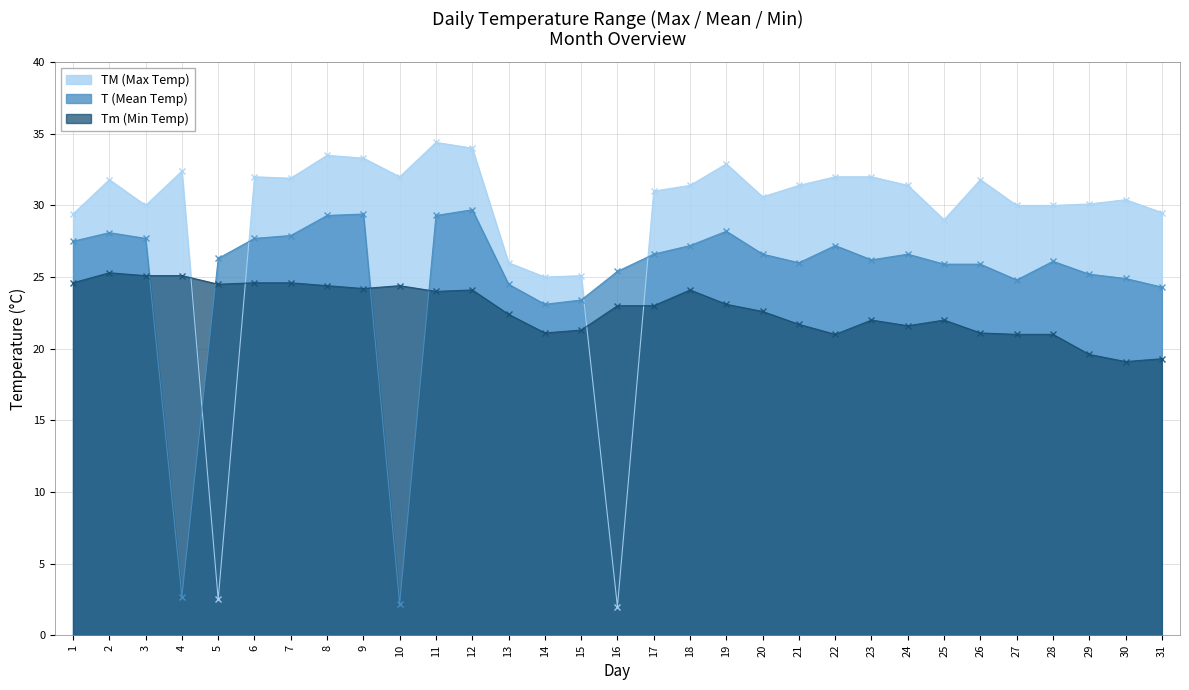

Is it true that Tm (Min Temp) equals 25.1 at 3?

True